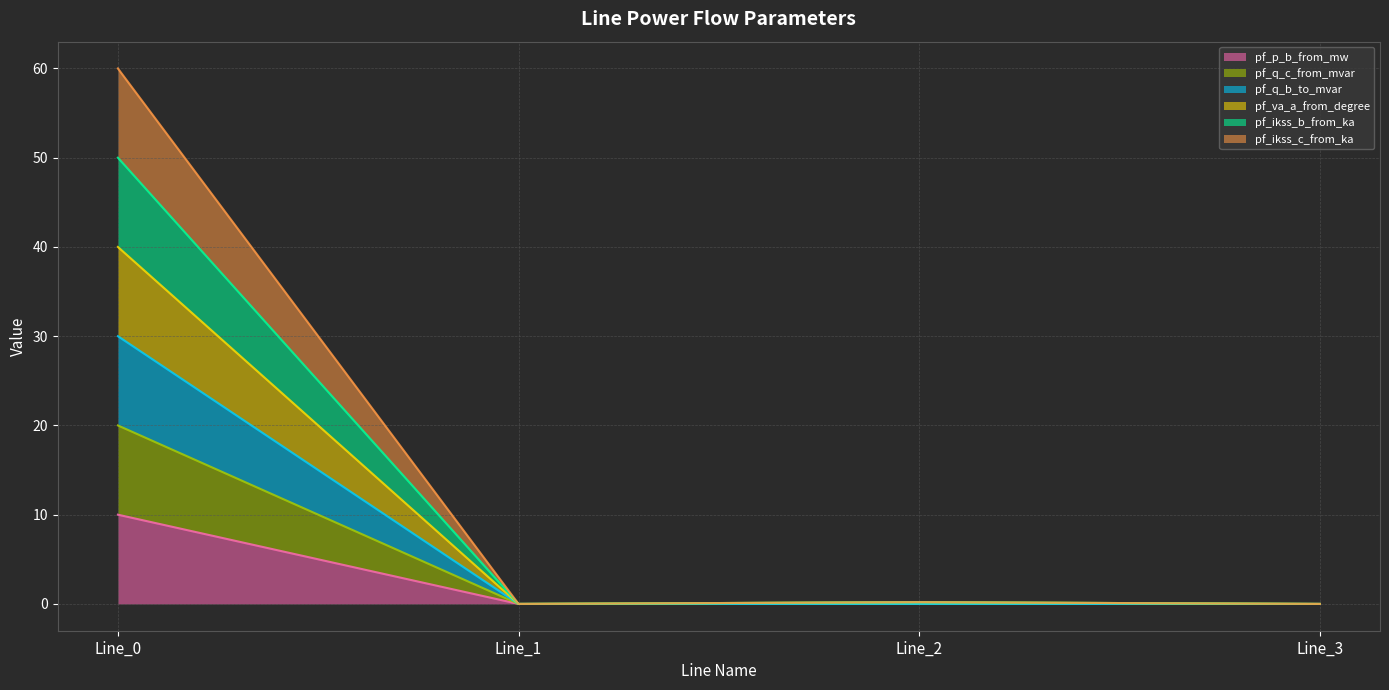

What is the spread (max minus min) of values at Line_0?

50.0